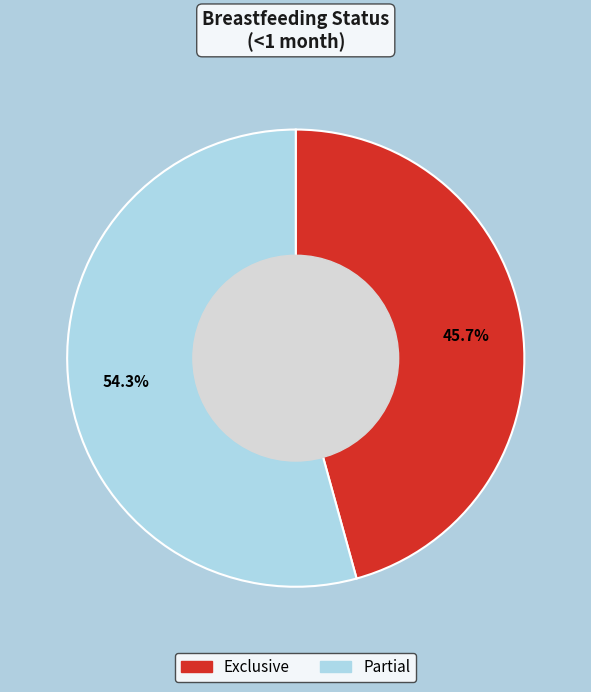

Is there any slice that represents more than half of the pie?

Yes